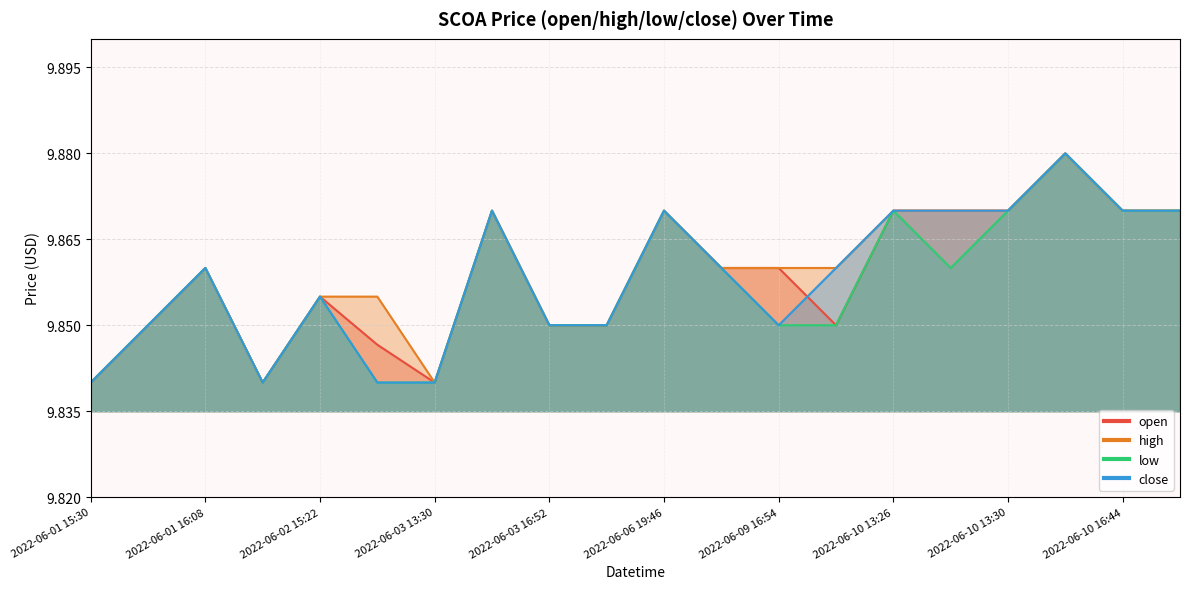

Which series has the largest range (max minus min)?

open